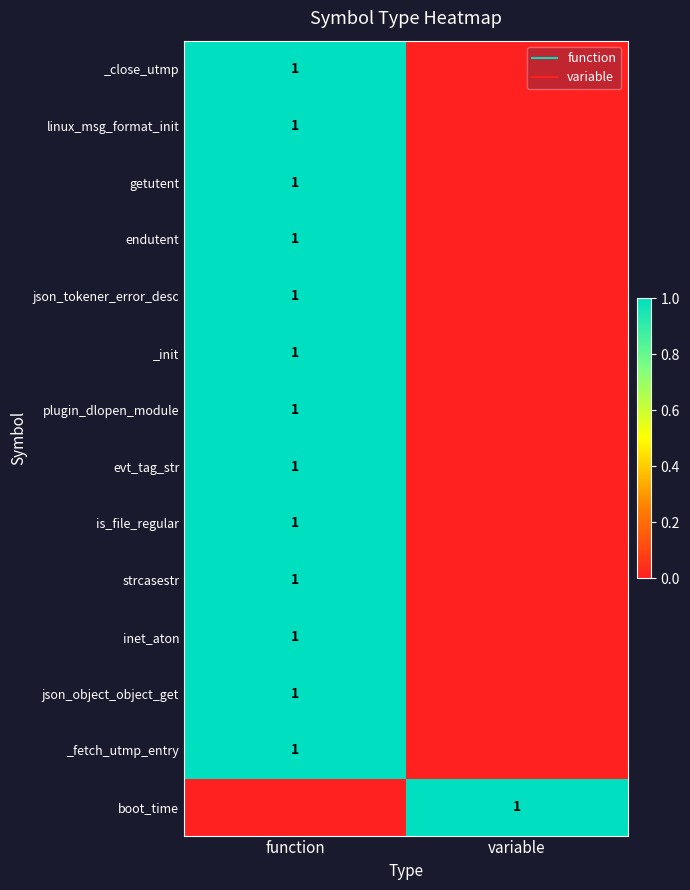

Which category has the lowest value in the _fetch_utmp_entry series?

variable